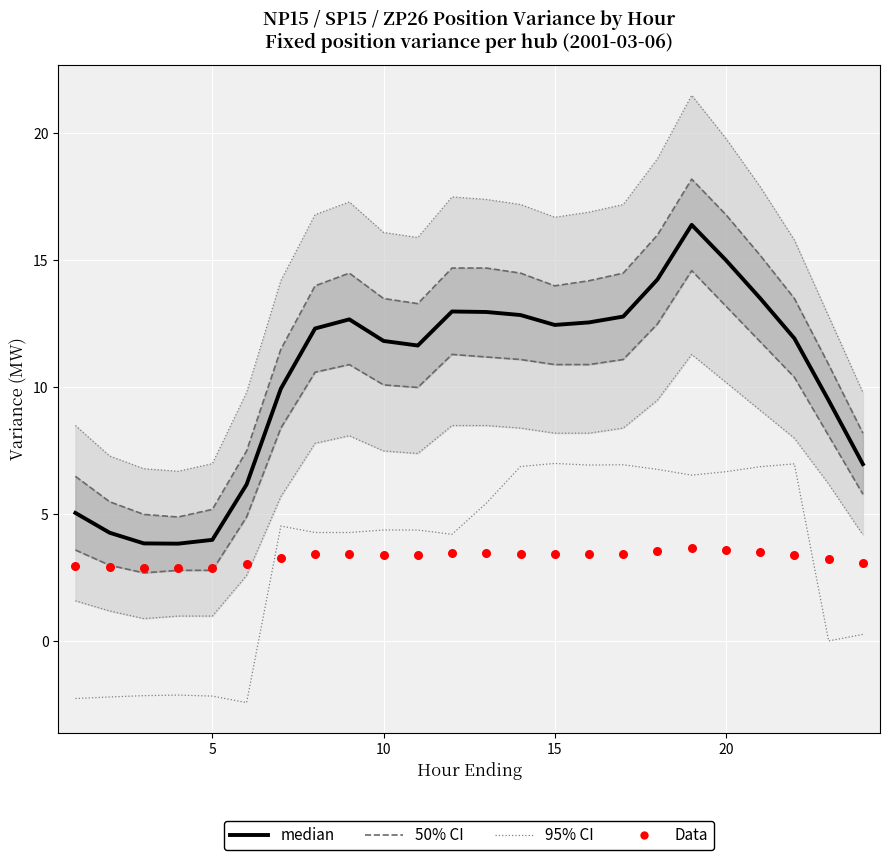

Is the value of Data at 23 greater than the value of median at 10?

No